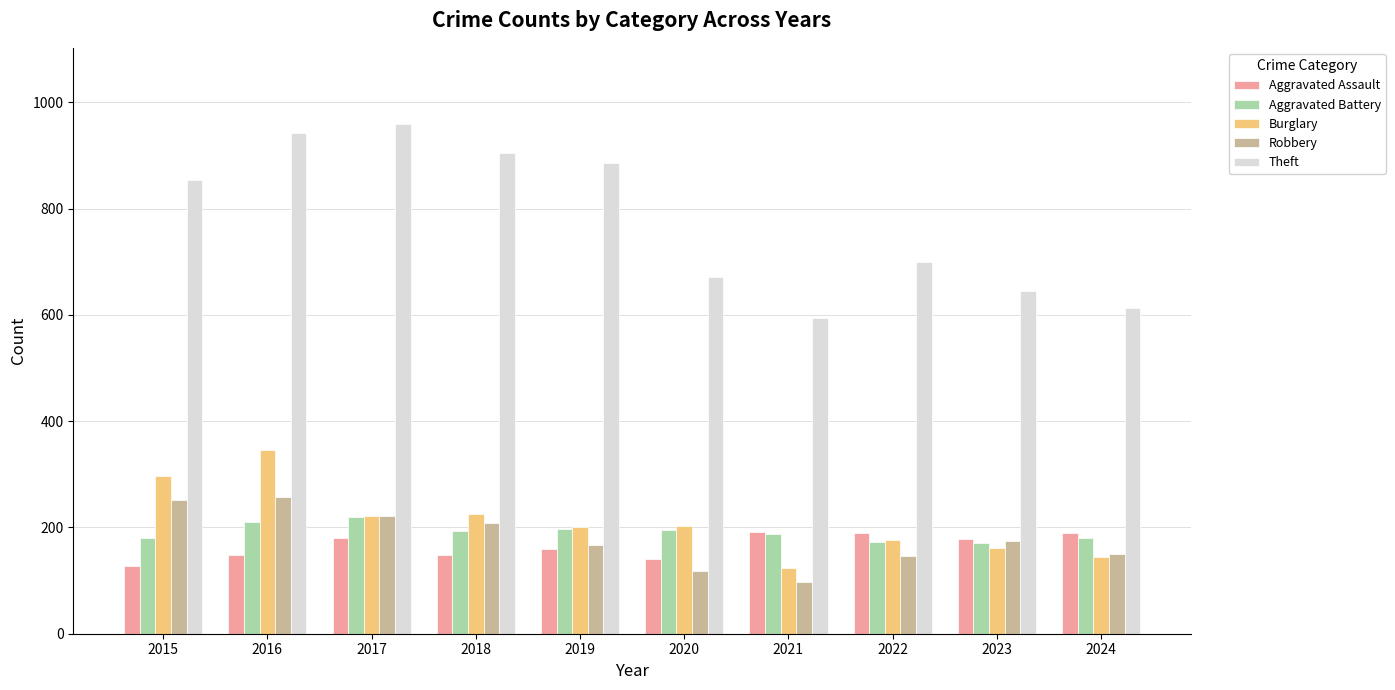

Does the chart contain stacked bars?

No